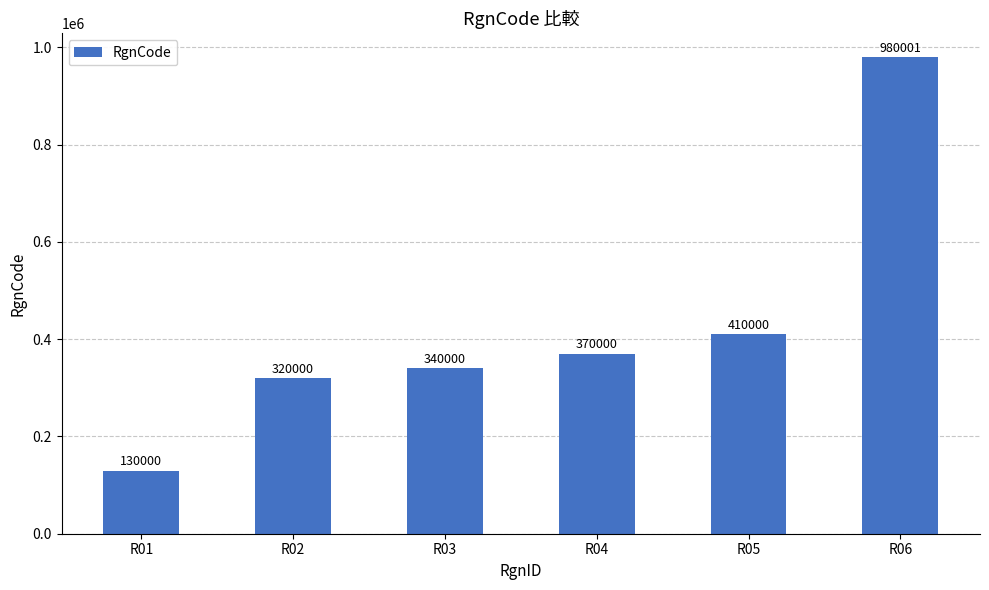

Approximately how many times larger is the value at R02 compared to R03?

0.9